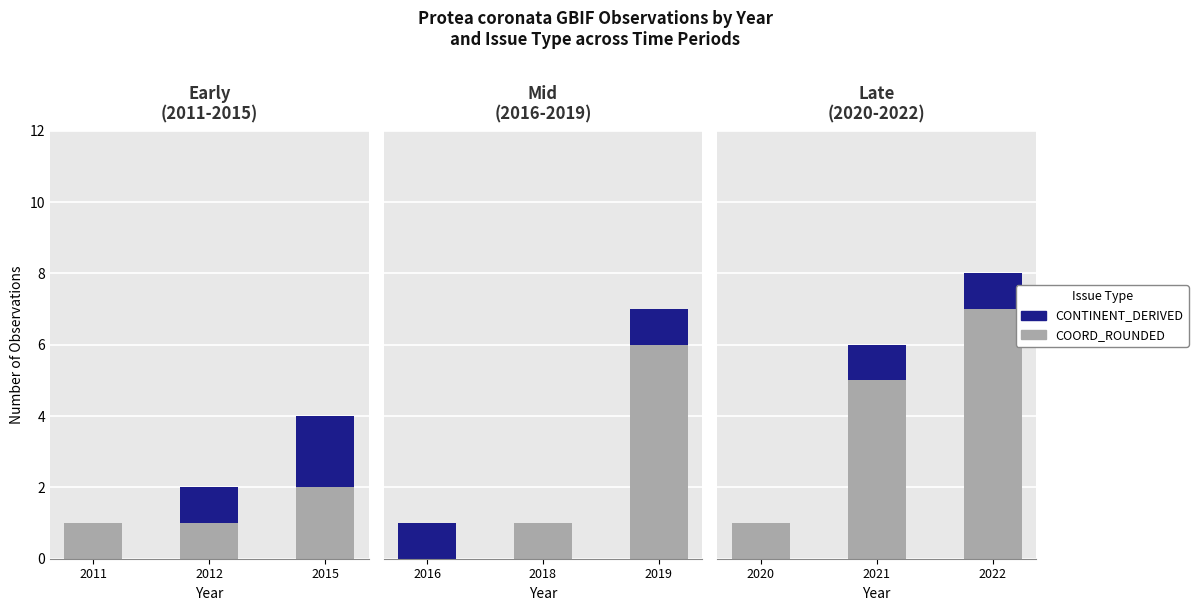

Between 2021 and 2022, which is larger?

2022